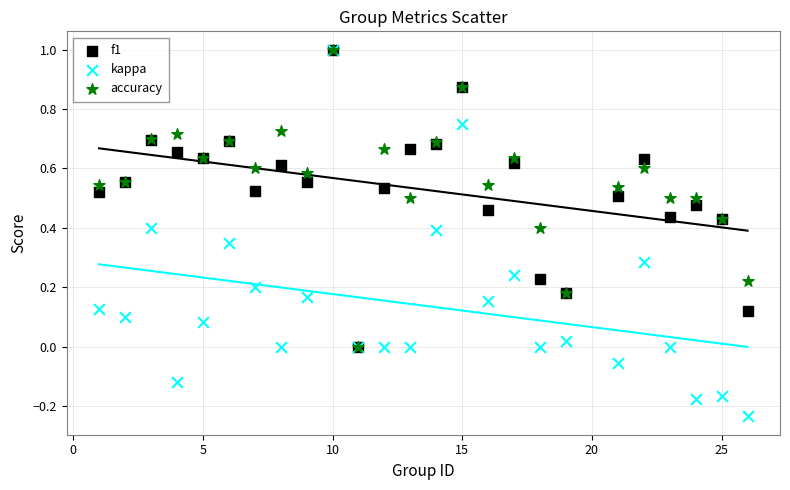

What are all the series names shown in the legend?

f1, kappa, accuracy